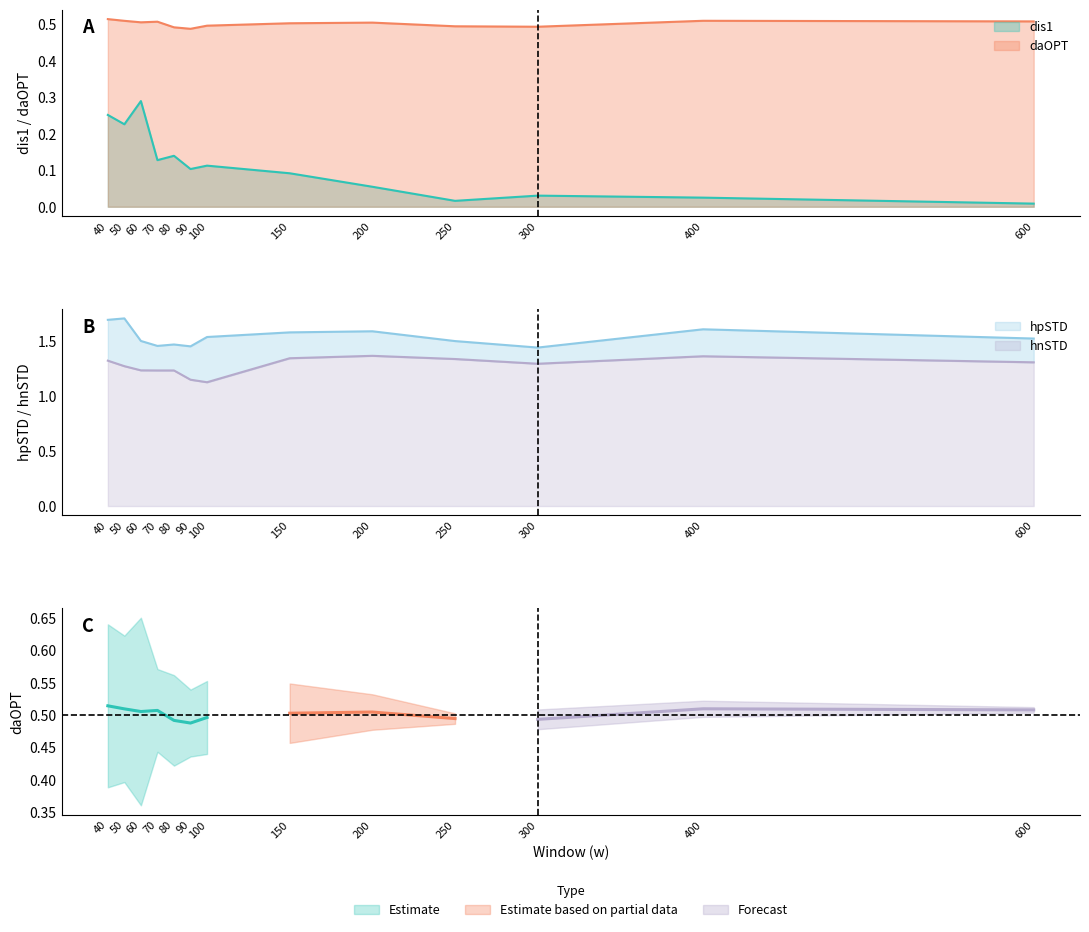

True or false: hnSTD and daOPT cross at least once.

False